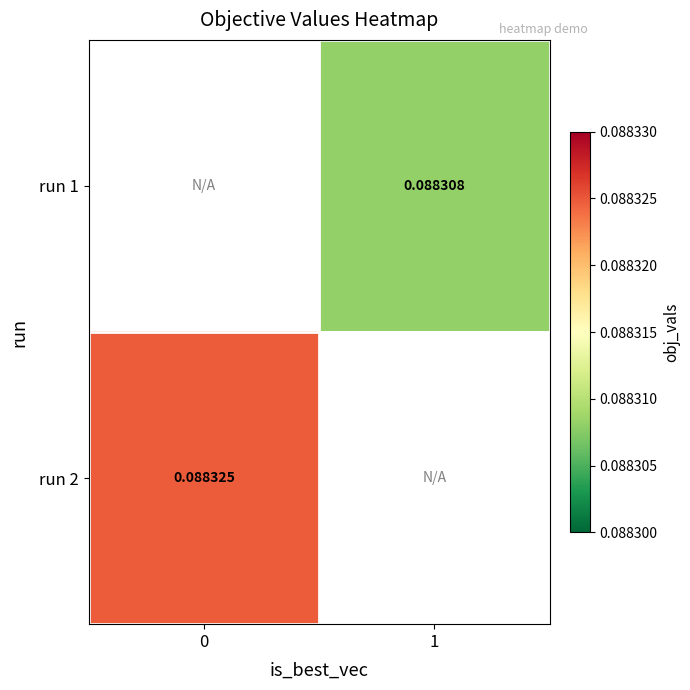

List the series in order of their overall mean, highest first.

run 1, run 2